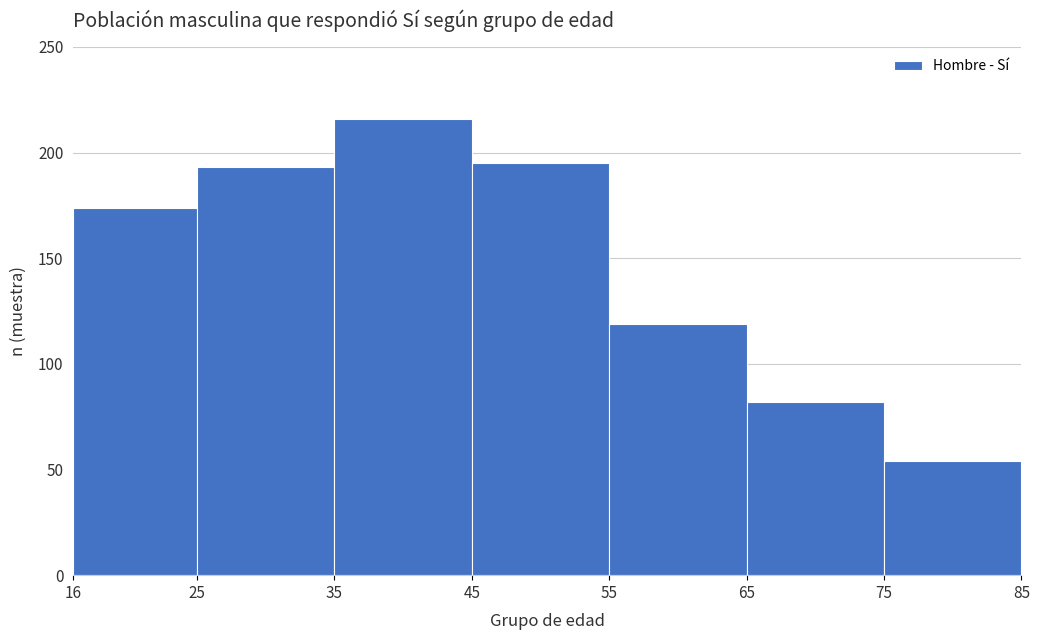

Reading left to right, transcribe this chart: for each bar, give the range it covers on the x-axis and its height. The values are not printed on the chart, so give them approximately, as read against the axis.

16 to 25: 175
25 to 35: 195
35 to 45: 215
45 to 55: 195
55 to 65: 120
65 to 75: 80
75 to 85: 55